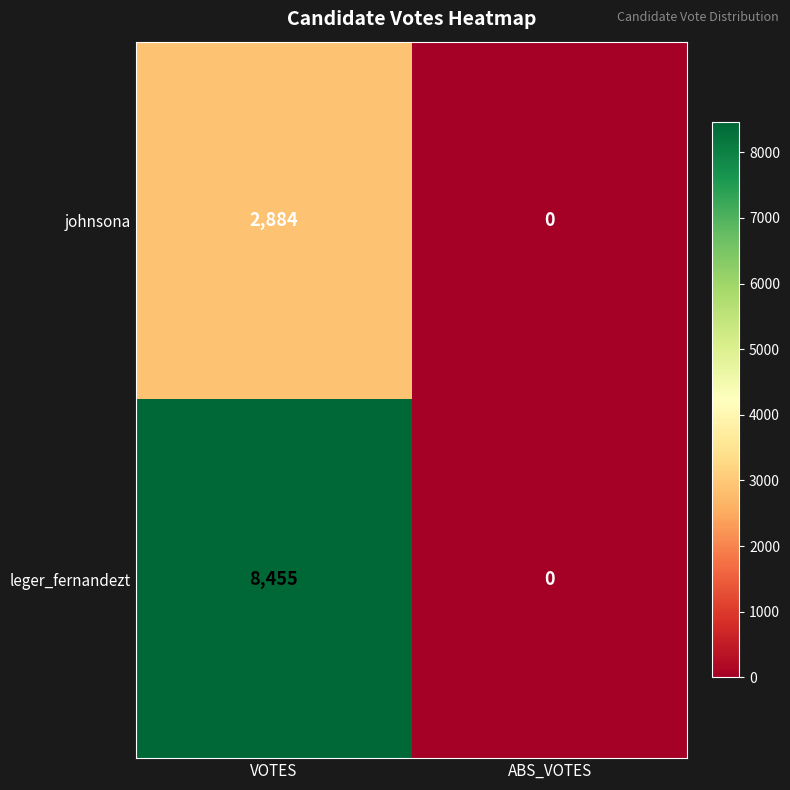

Where is leger_fernandezt nearest to the value 4227?

ABS_VOTES